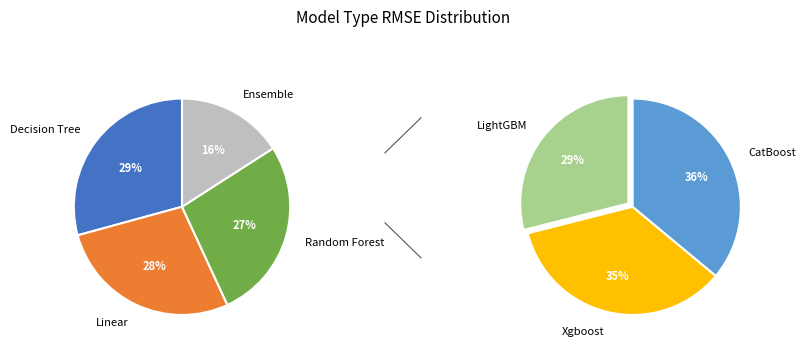

Does any single category account for the majority?

No